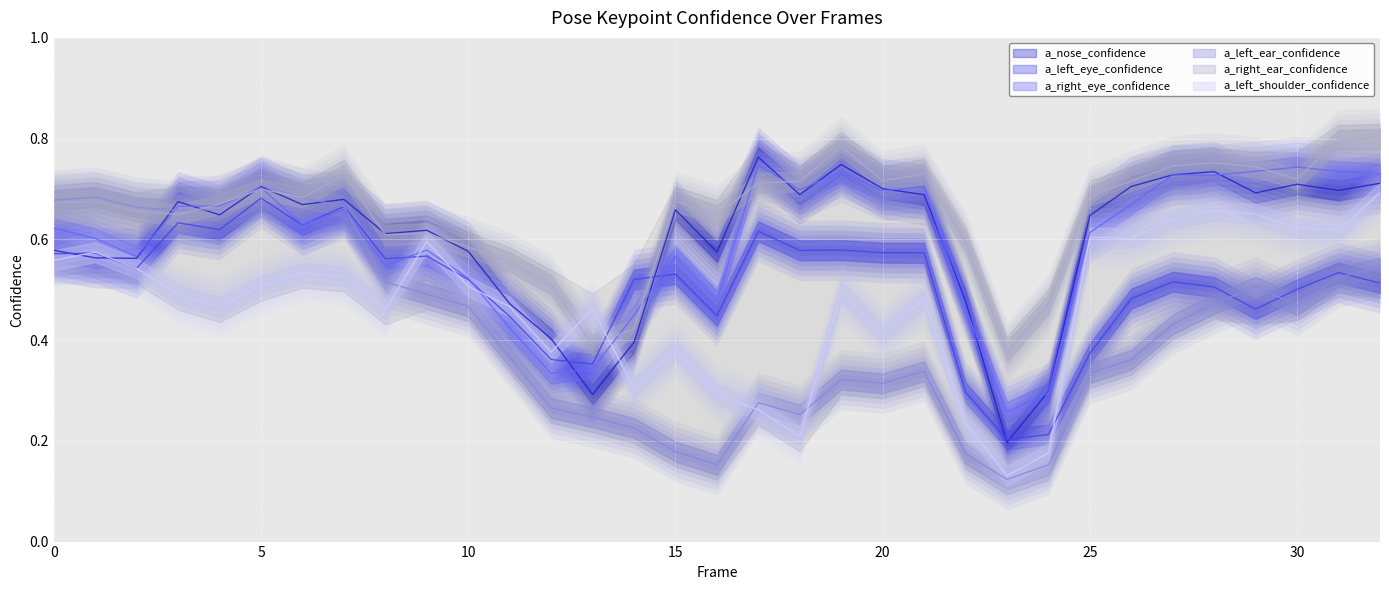

How many series are shown in this chart?

6